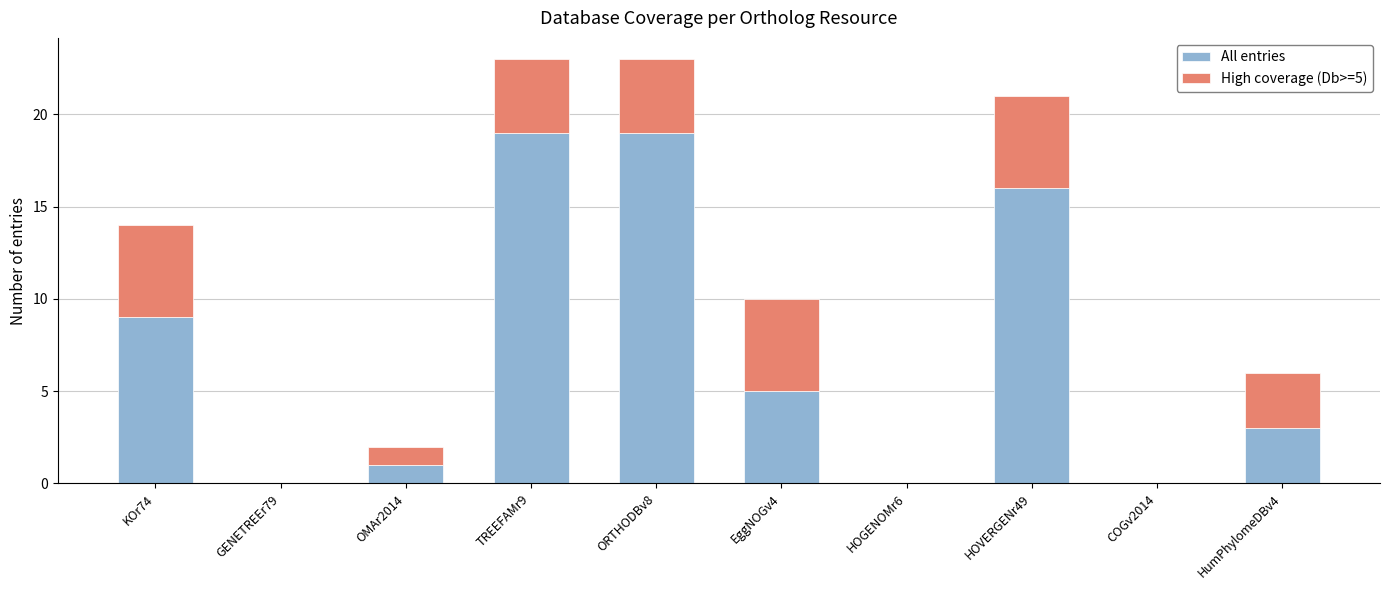

What is the highest value of the All entries series?

19